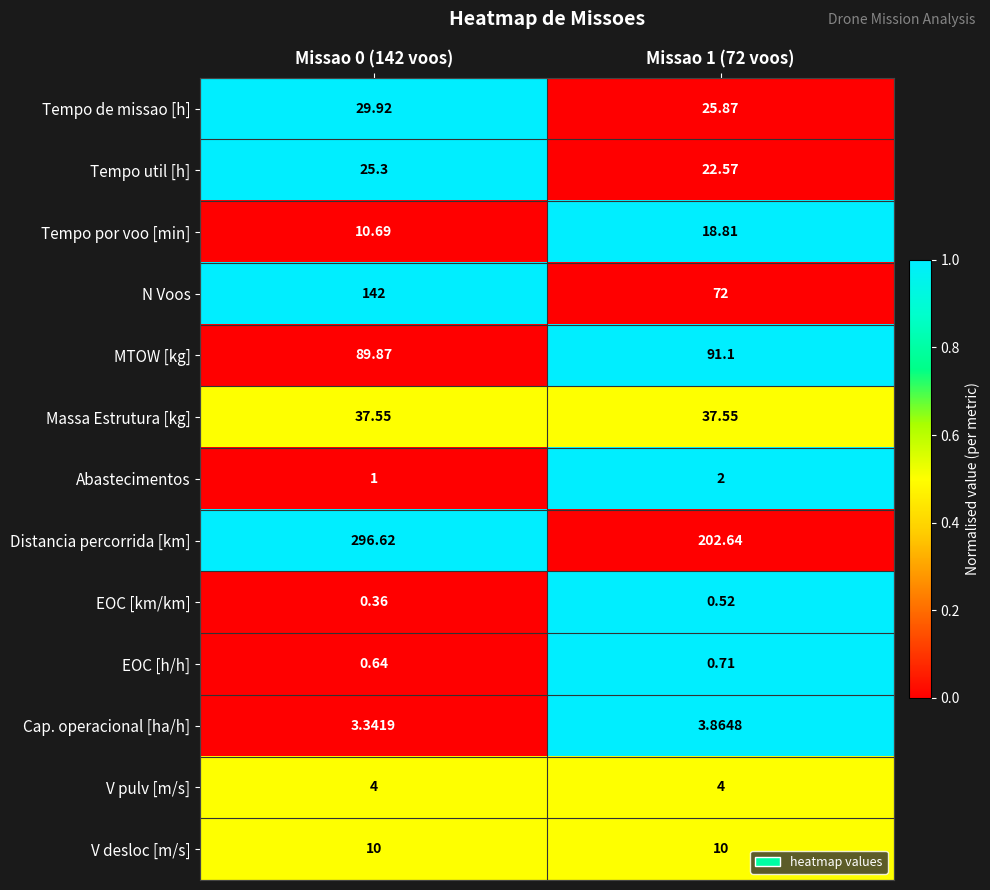

Which label corresponds to the smallest value in the chart?

Missao 0 (142 voos)